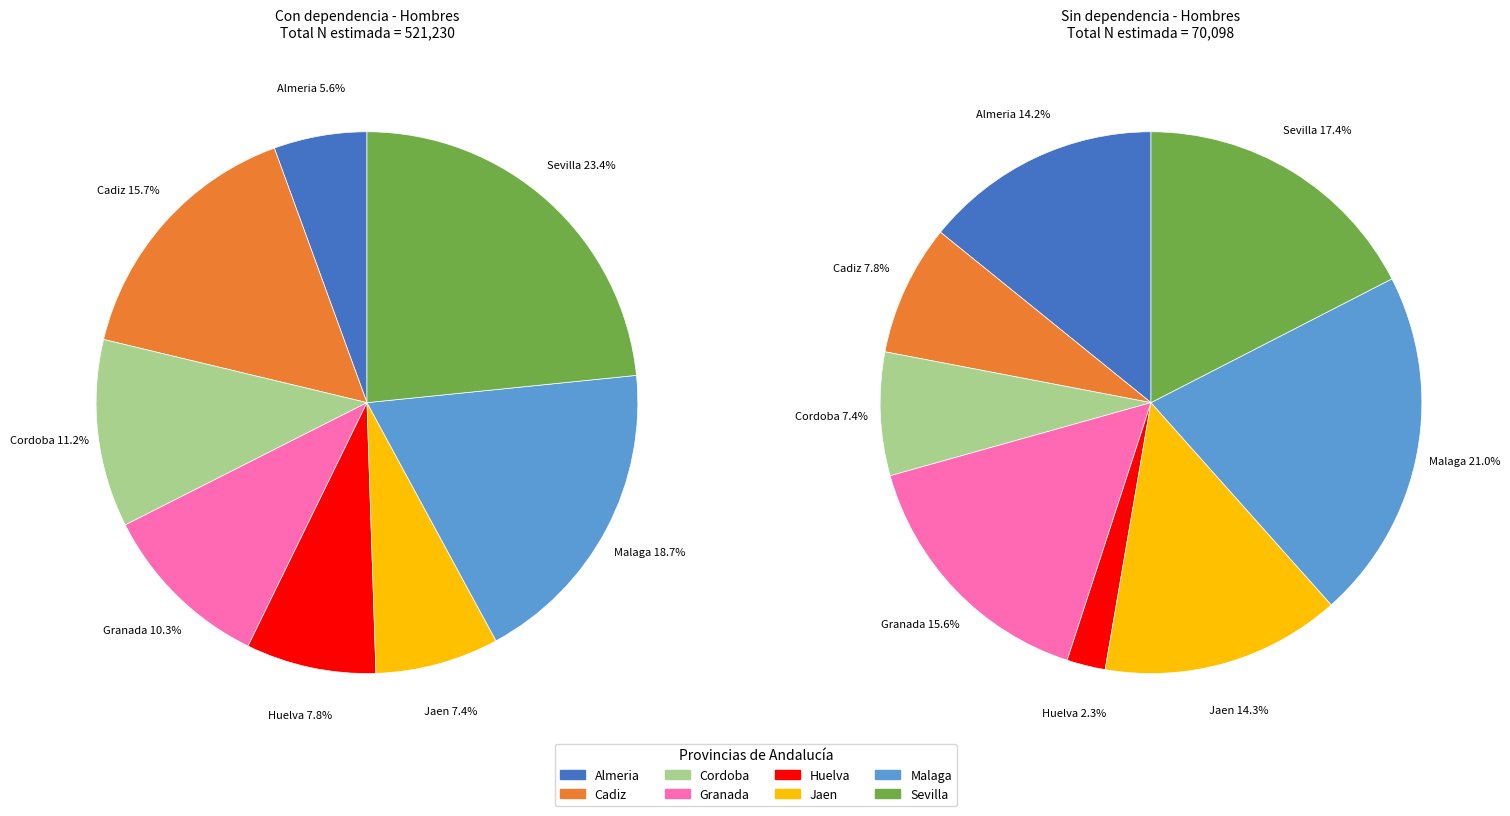

What portion of the pie excludes Malaga?

81.3%